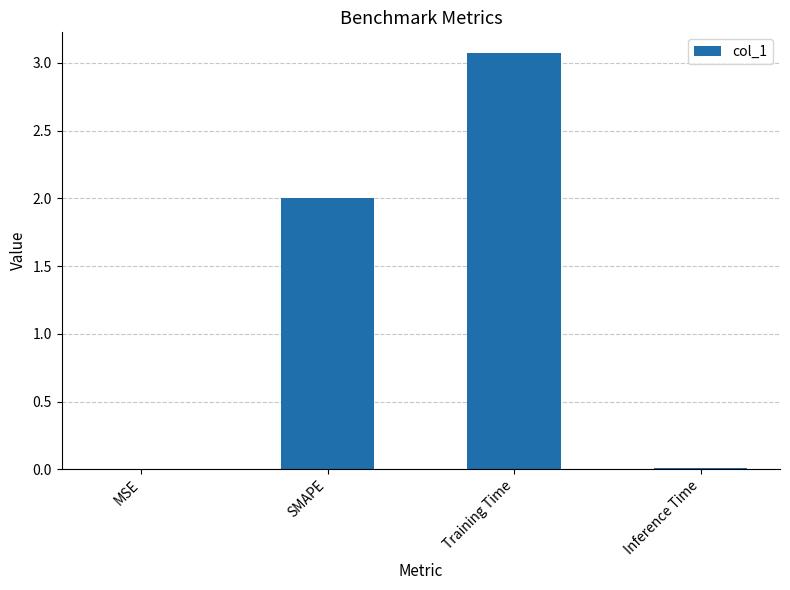

The value at Training Time is 1.3. True or false?

False